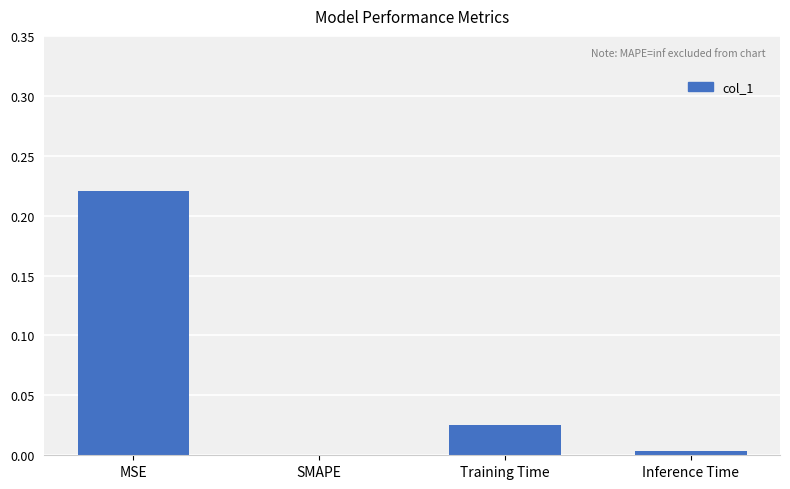

At which category does the chart reach its peak across all series?

MSE